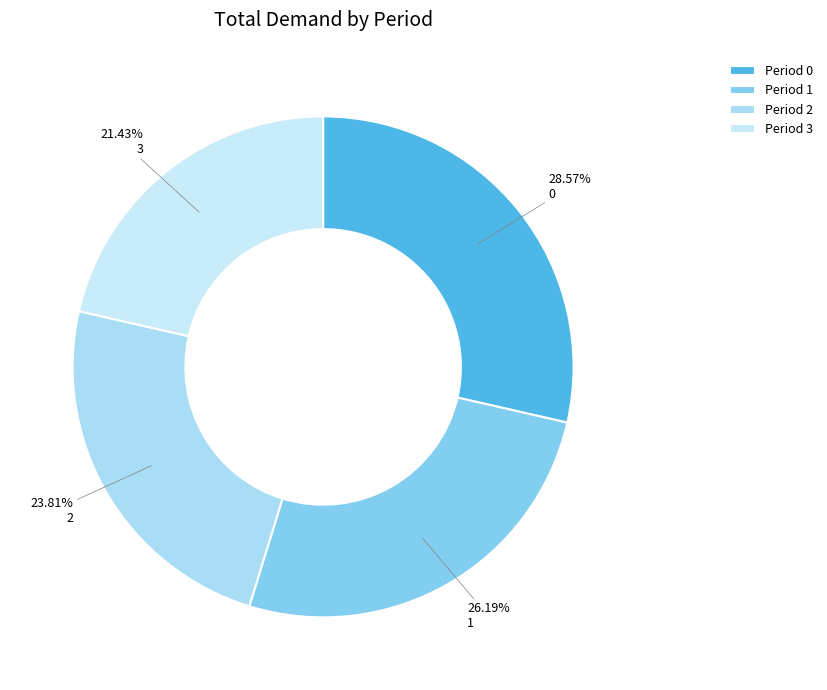

To the nearest percent, what is the combined percentage of 0 and 2?

52%